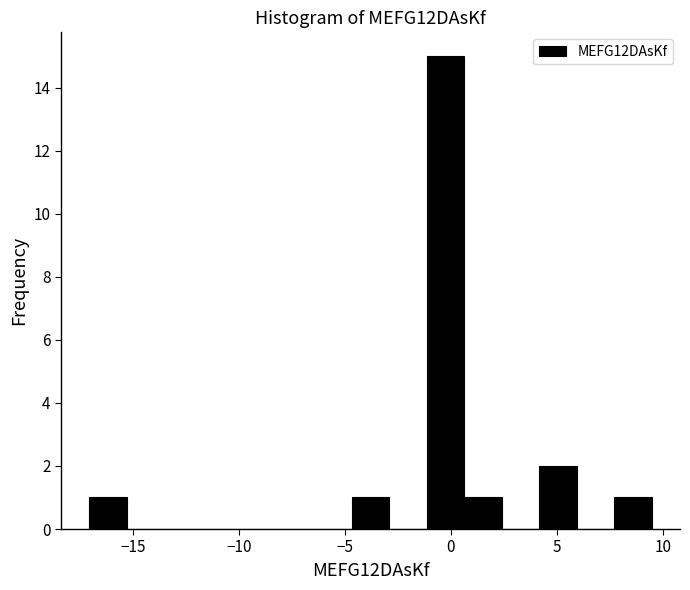

Read against the x-axis, roughly where is the centre of the tallest bar?

-0.5